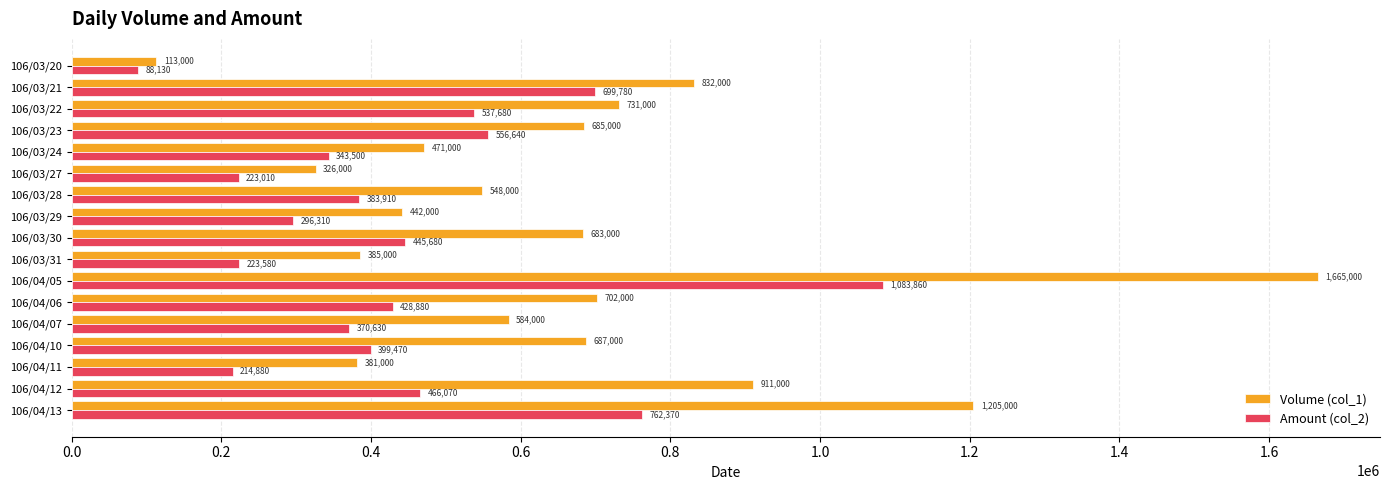

What is the sum of all Amount (col_2) values?

7524380